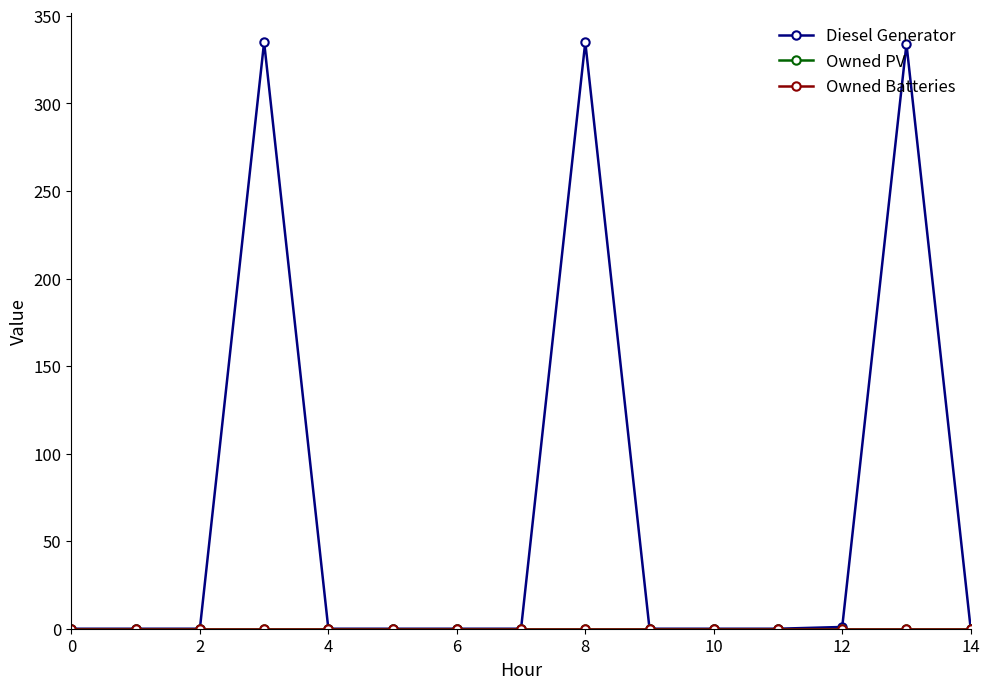

True or false: Diesel Generator and Owned Batteries cross at least once.

False